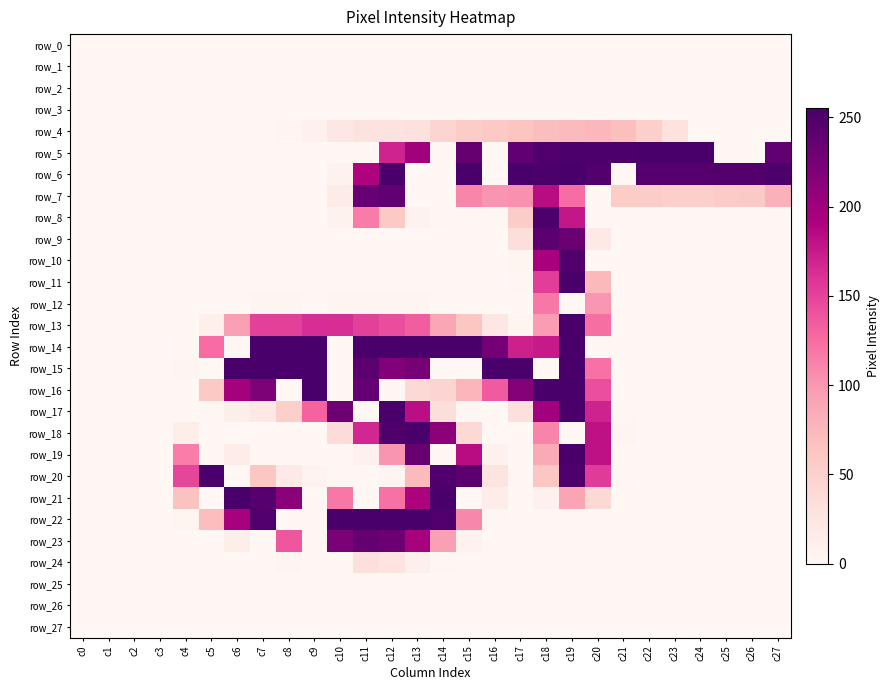

True or false: row_24 has a value of 1 at c14.

True